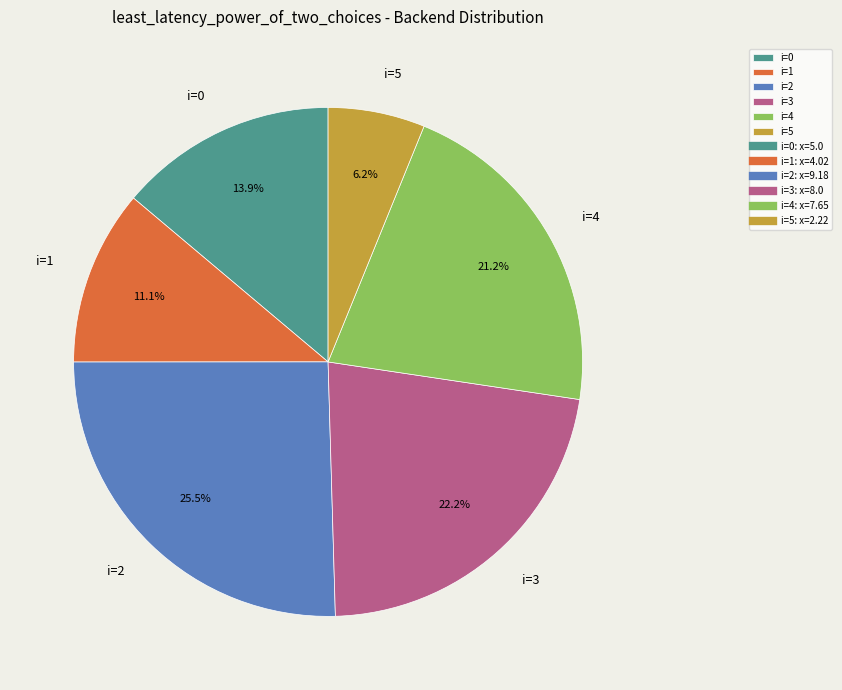

What portion of the pie excludes i=0?

86.1%